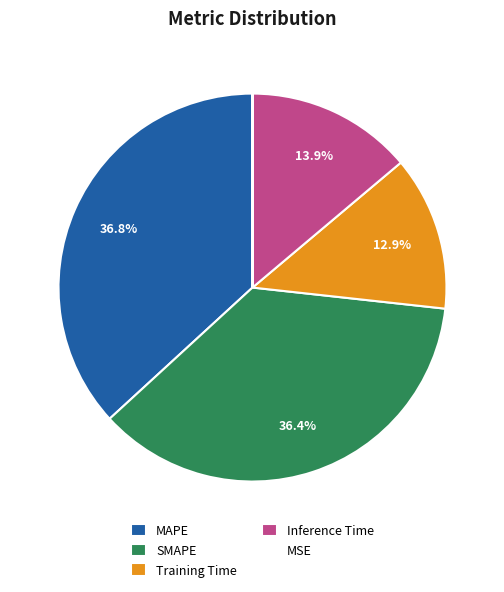

The Training Time slice represents 13% of the pie. True or false?

True